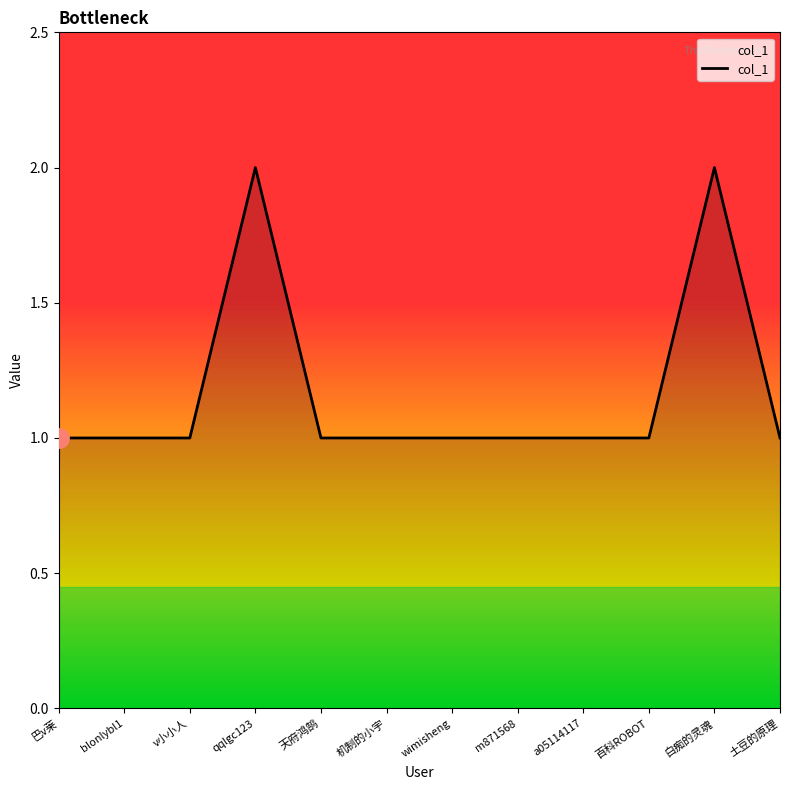

Reading right to left, extract all data points from this chart.

1	2	1	1	1	1	1	1	2	1	1	1